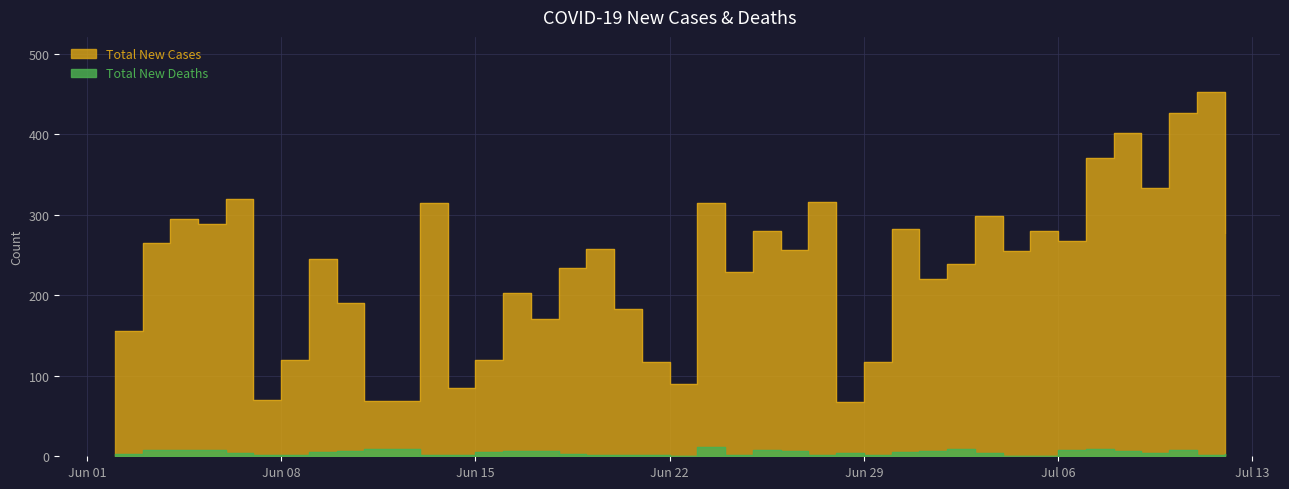

What is the label of the 17th point from the right?

2020-06-26